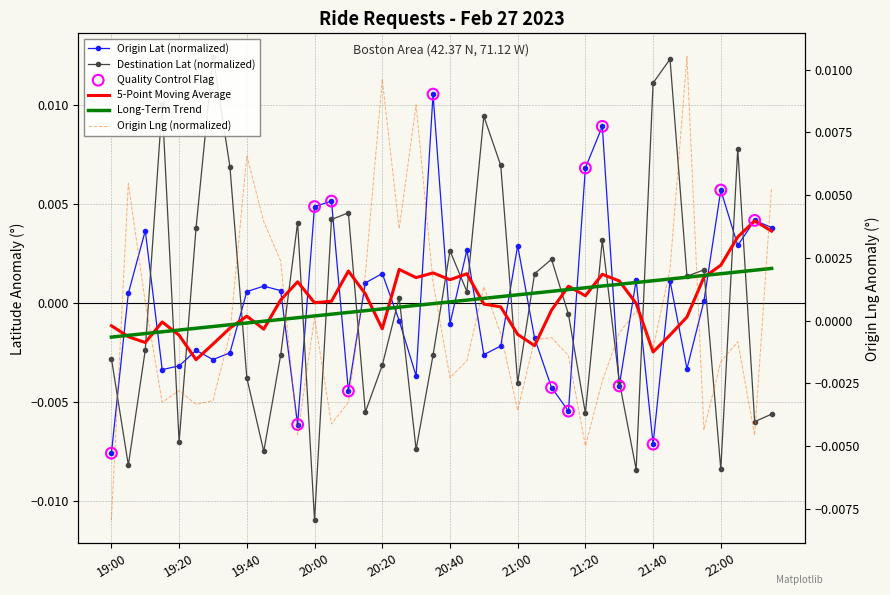

At how many categories does at least one series exceed 0?

36